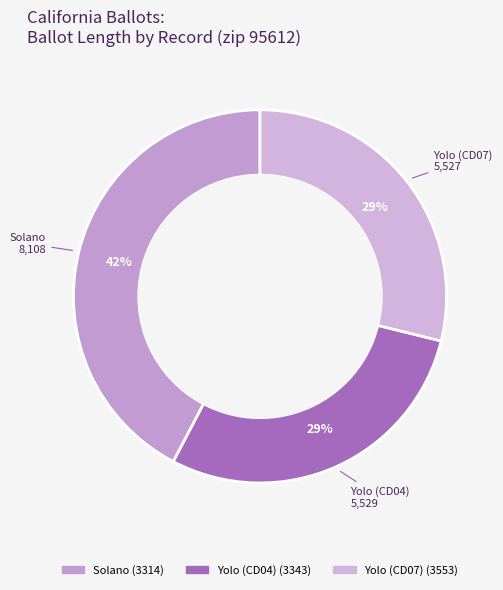

How many slices are in this pie chart?

3